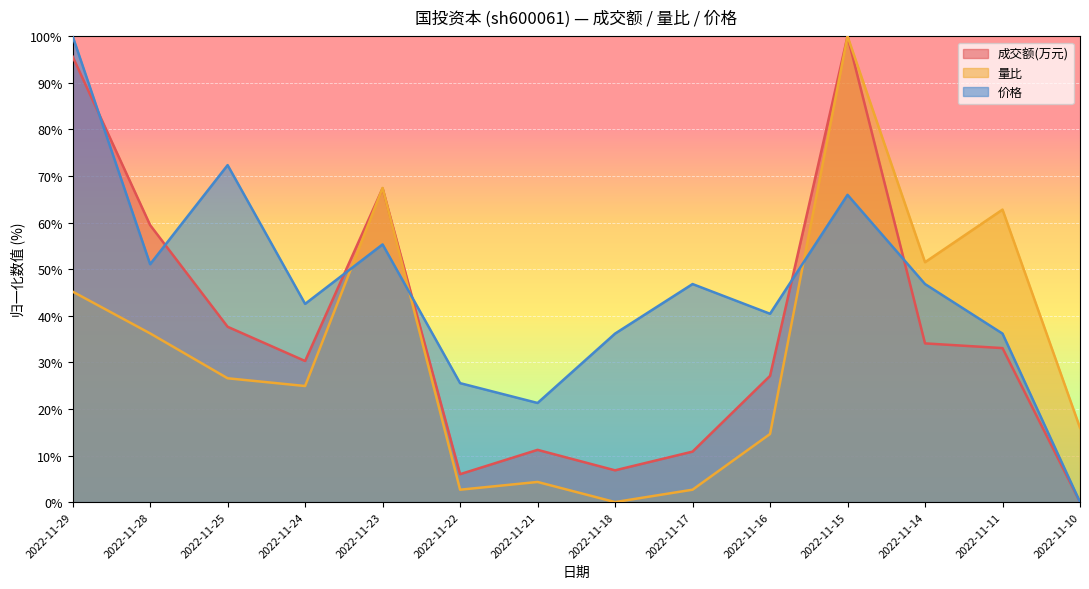

At how many categories does at least one series exceed 51?

7